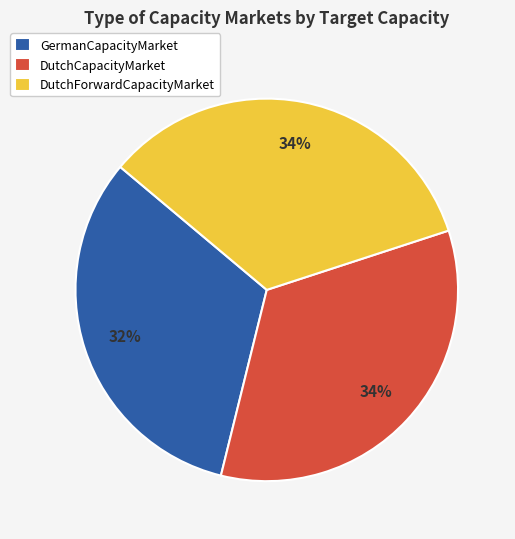

Which slice is the smallest?

GermanCapacityMarket